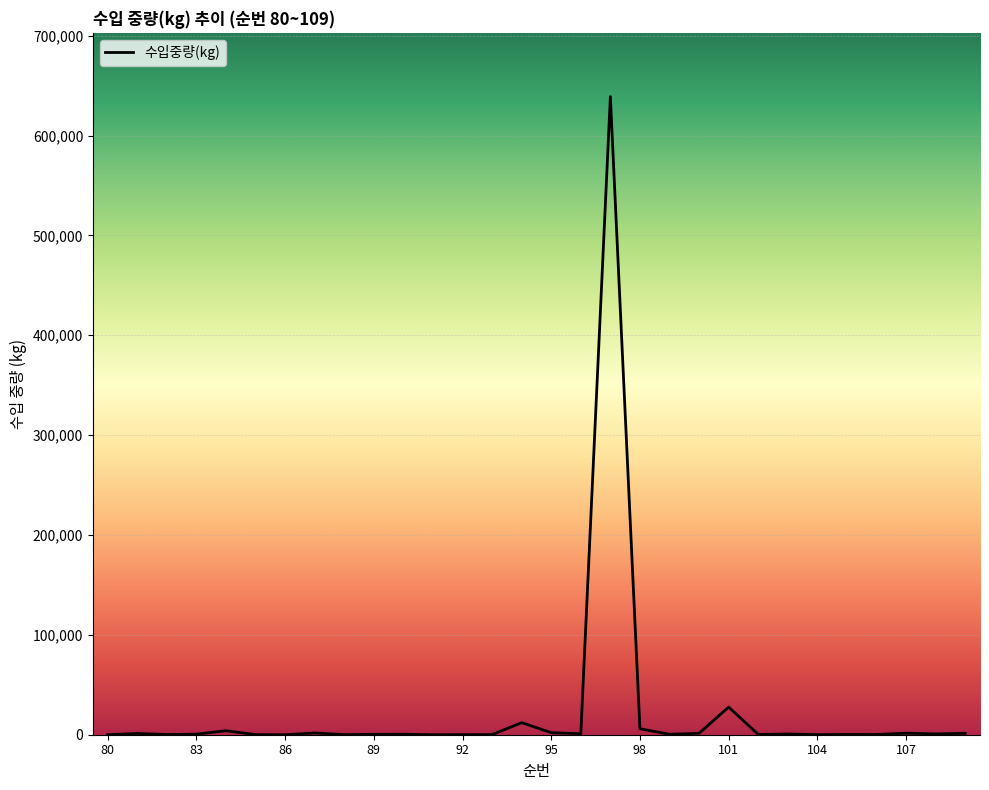

How many series are shown in this chart?

1